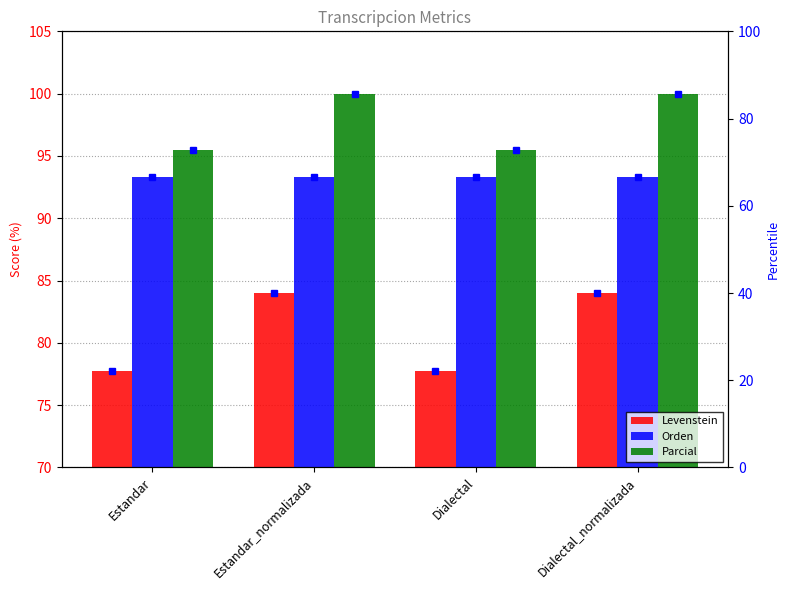

How many categories are shown in the chart?

4